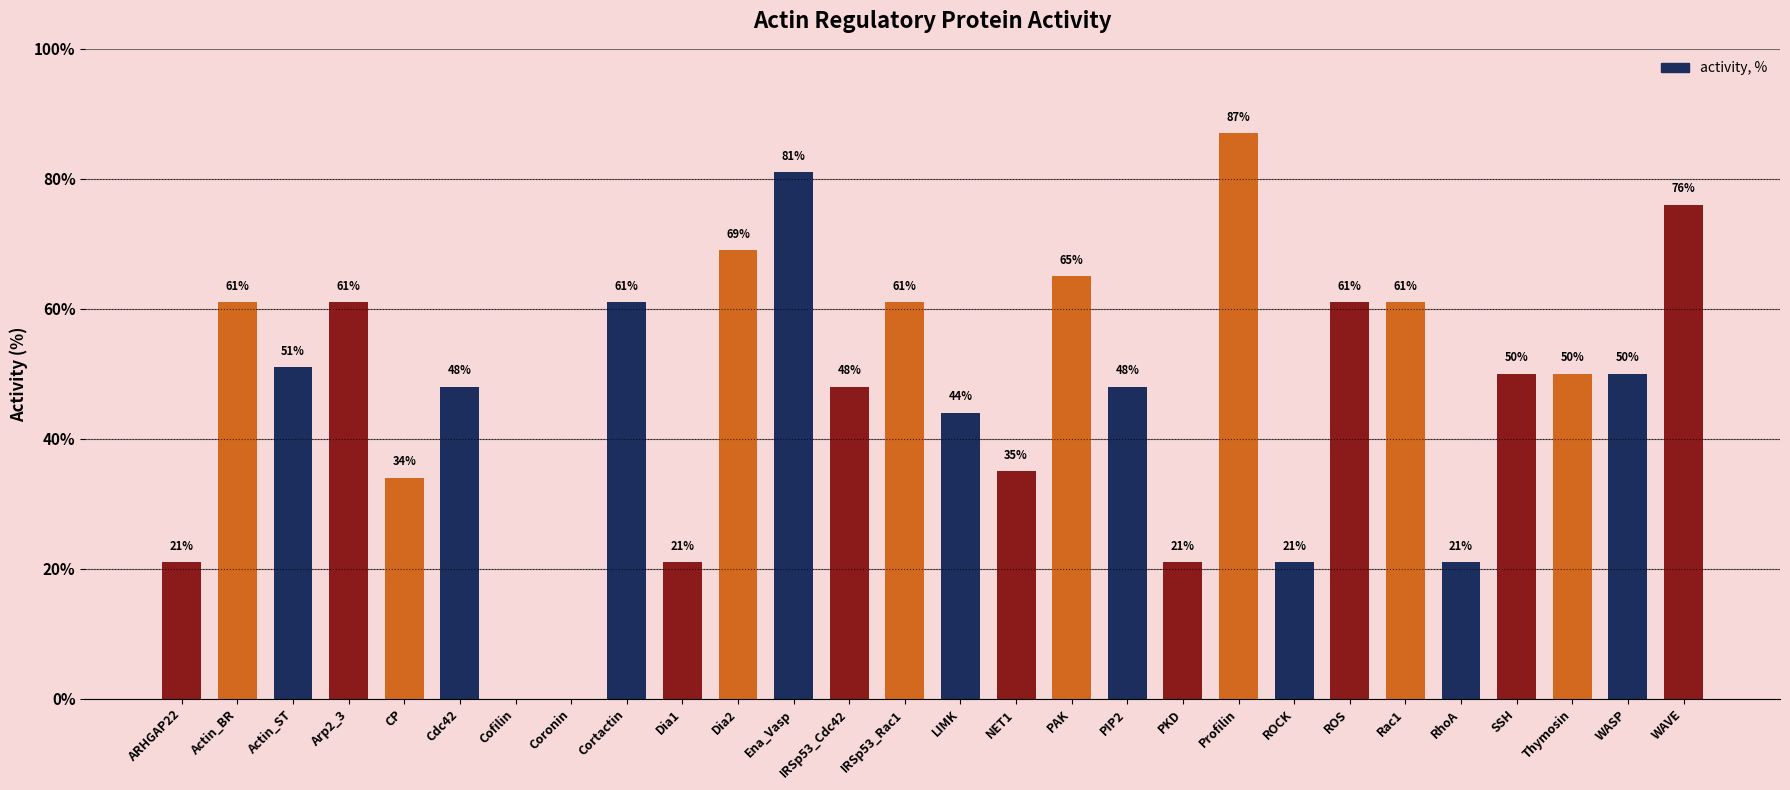

Is it true that the value at NET1 is 35?

True